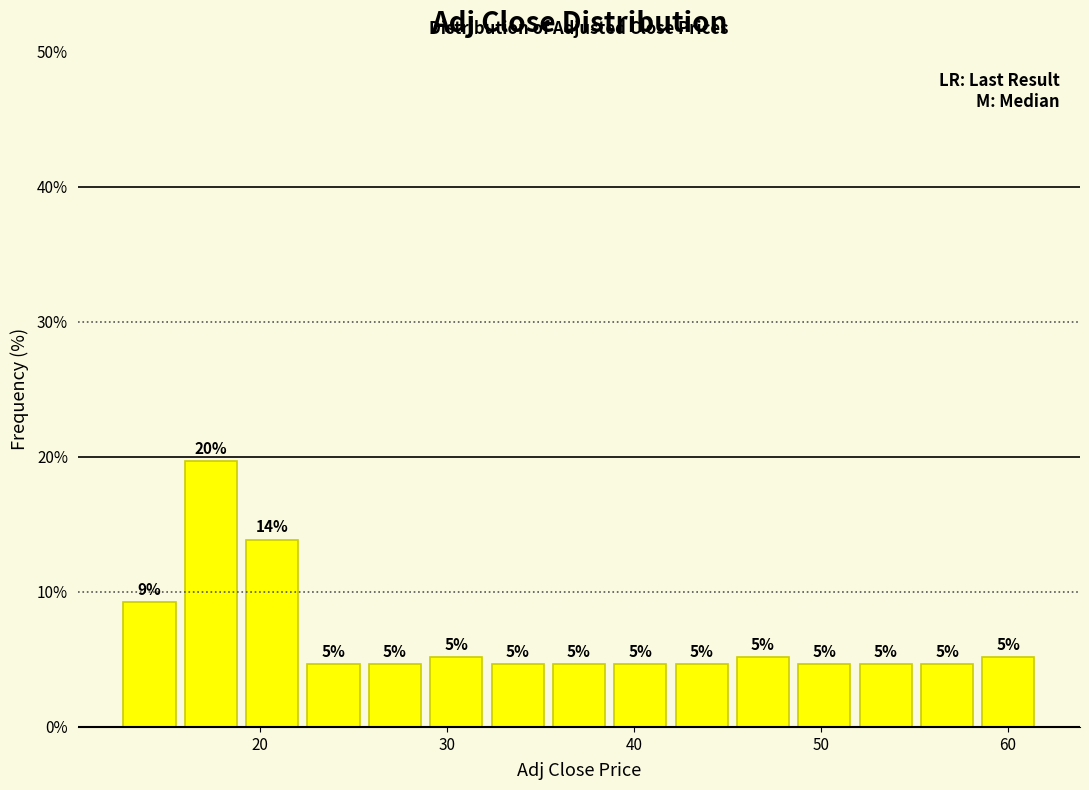

Around what value on the x-axis is the tallest bar? Give the approximate position of its centre, as read against the axis.

17